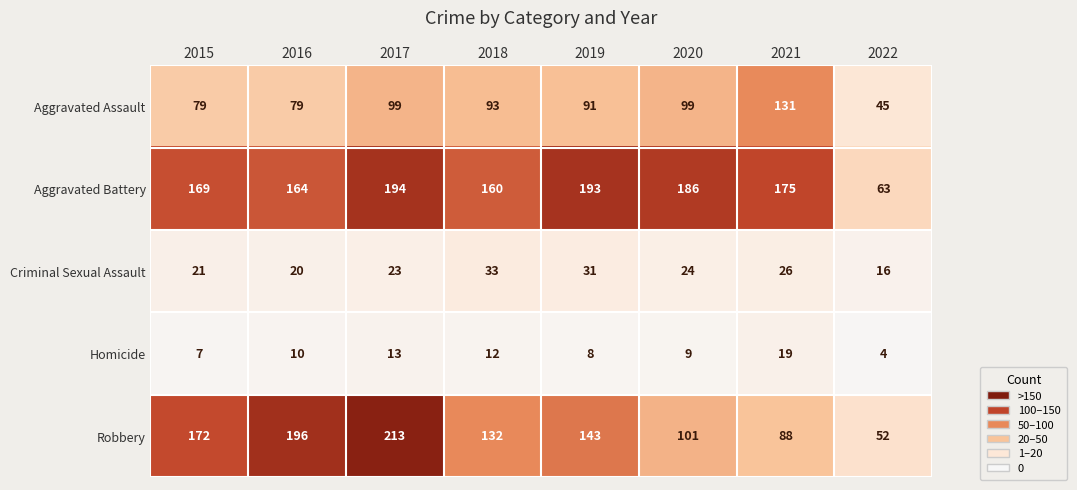

What is the spread (max minus min) of values at 2022?

59